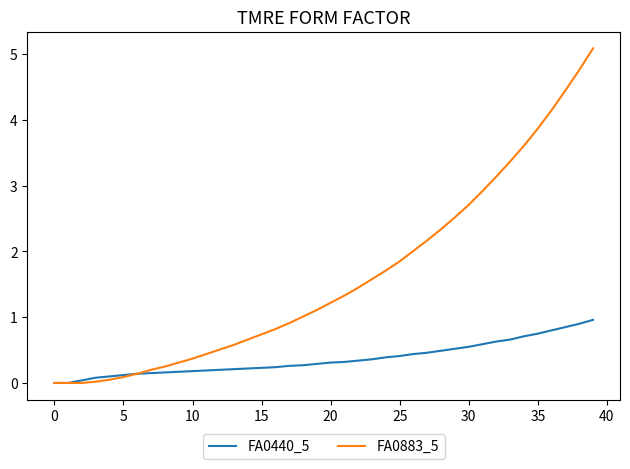

Which series has the widest spread of values?

FA0883_5